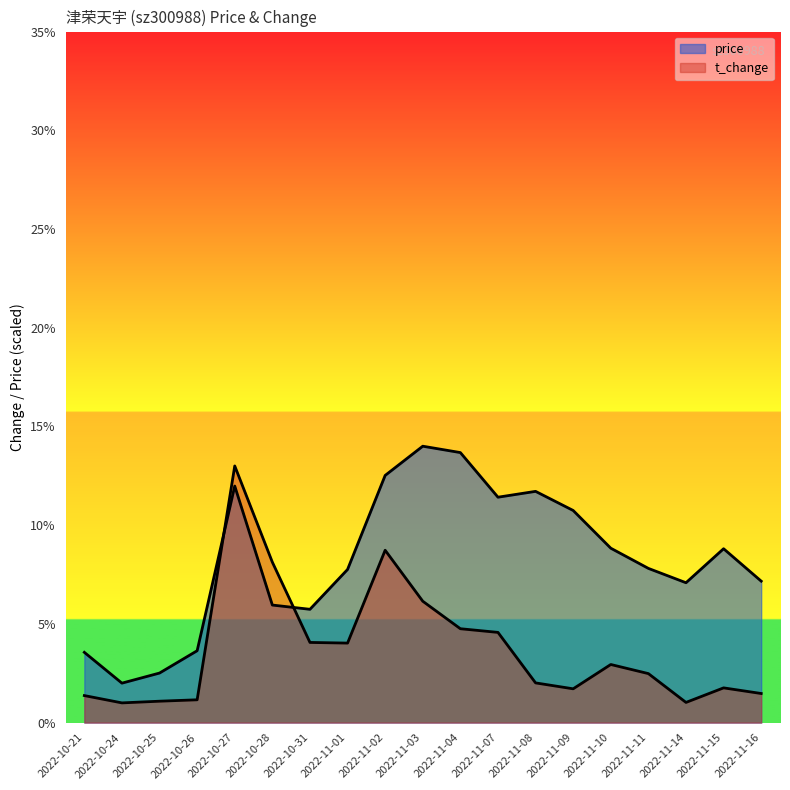

How many data points in price are above 7?

13